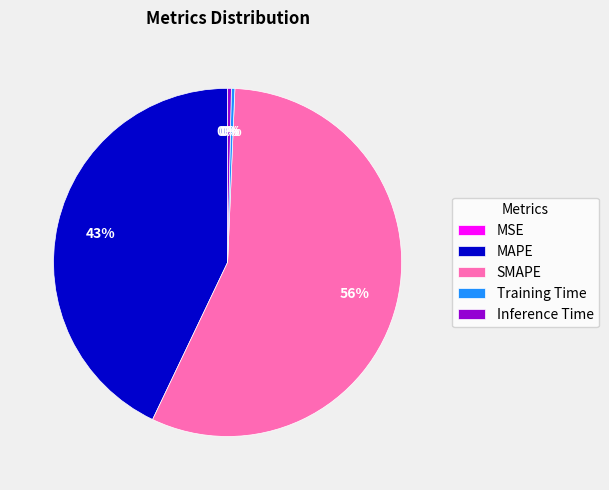

What is the largest slice in the pie chart?

SMAPE